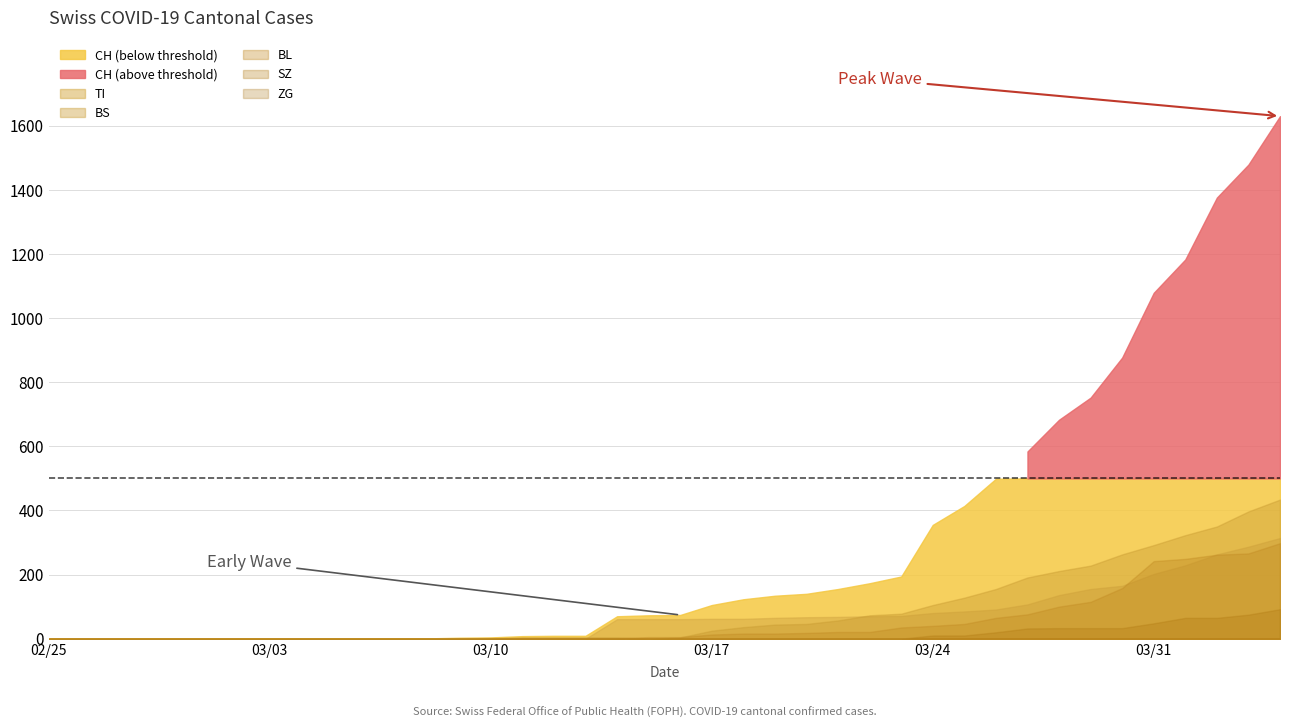

Which series has the largest total across all categories?

CH